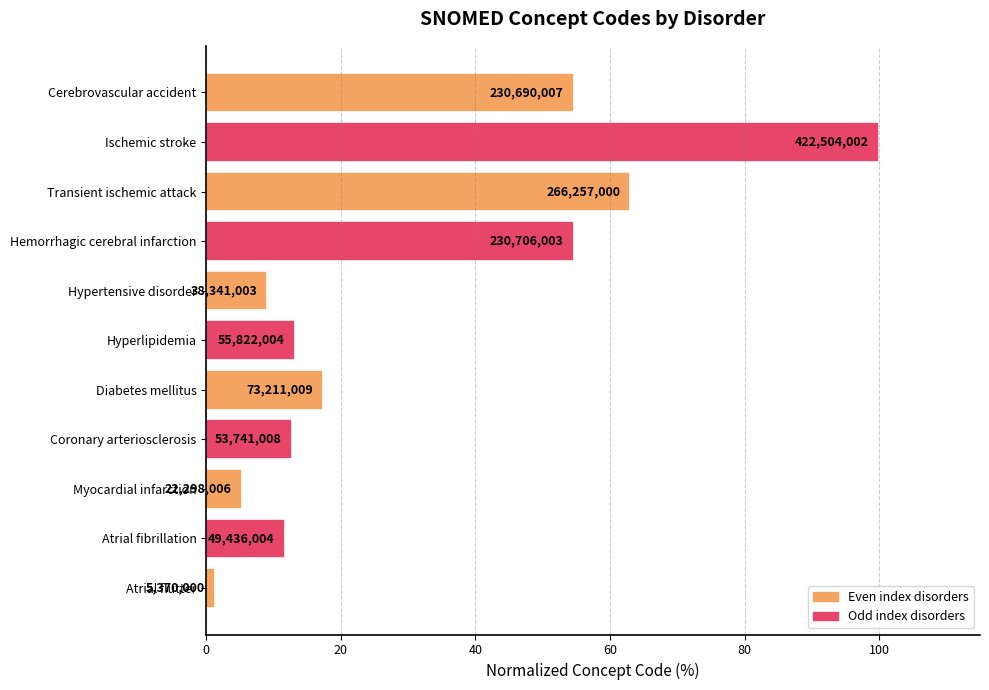

How many bars are there in total?

11